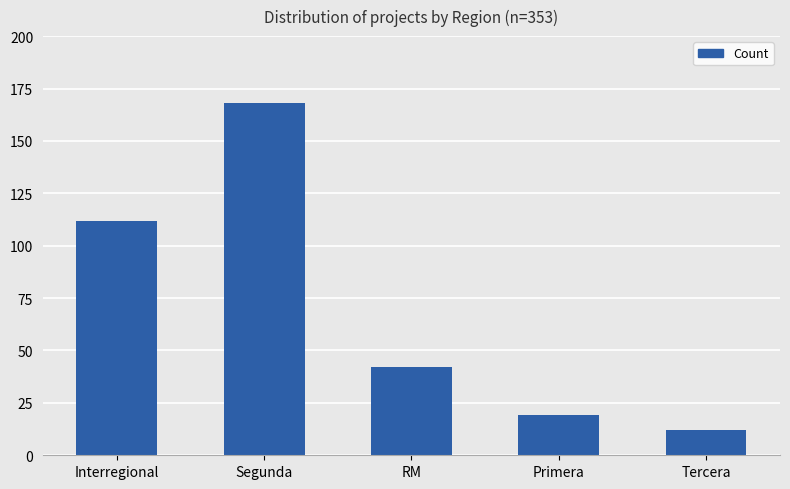

At which category does the chart reach its peak across all series?

Segunda